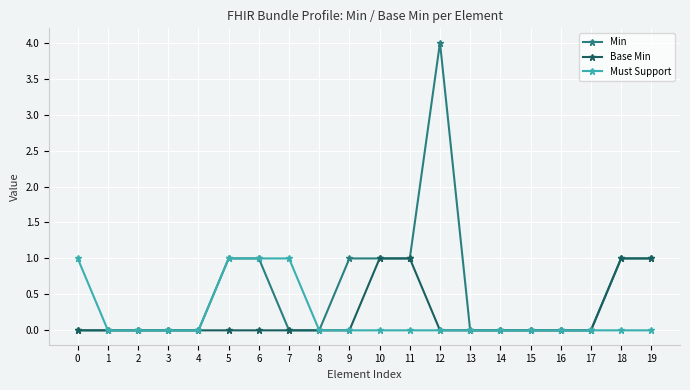

What are all the series names shown in the legend?

Min, Base Min, Must Support